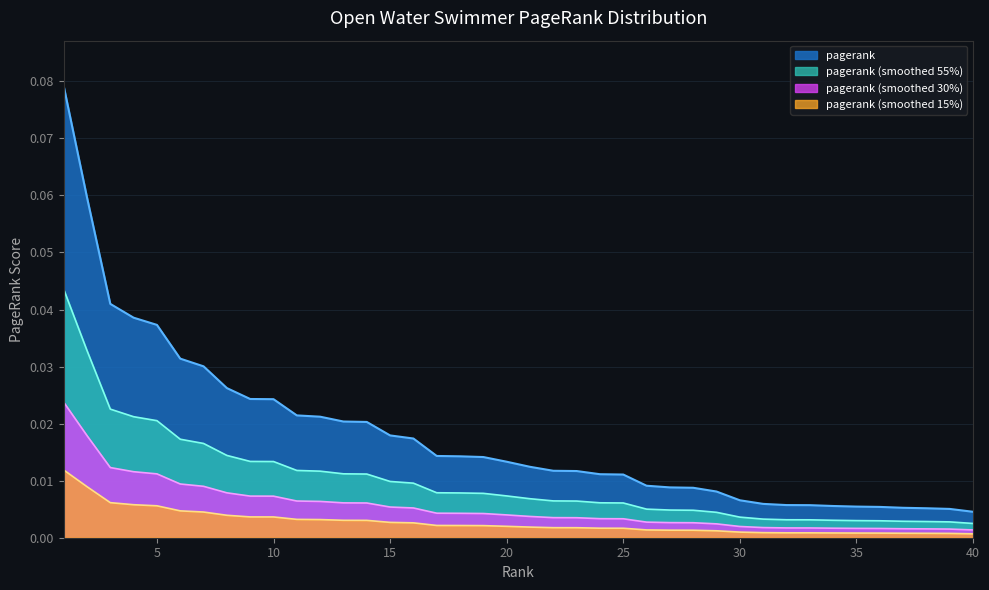

What is the sum of all values?

0.4